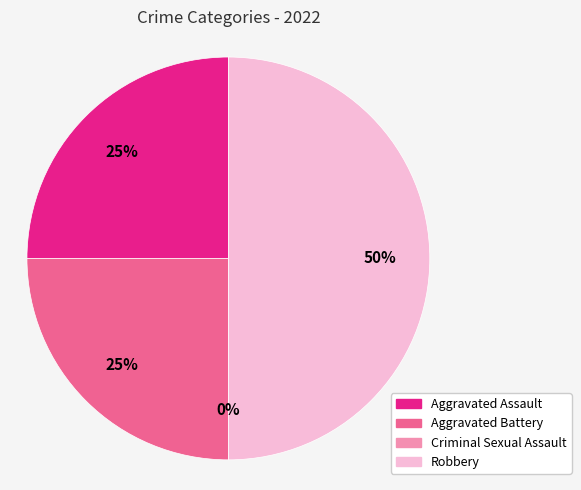

What percentage is the Robbery slice, to the nearest percent?

50%